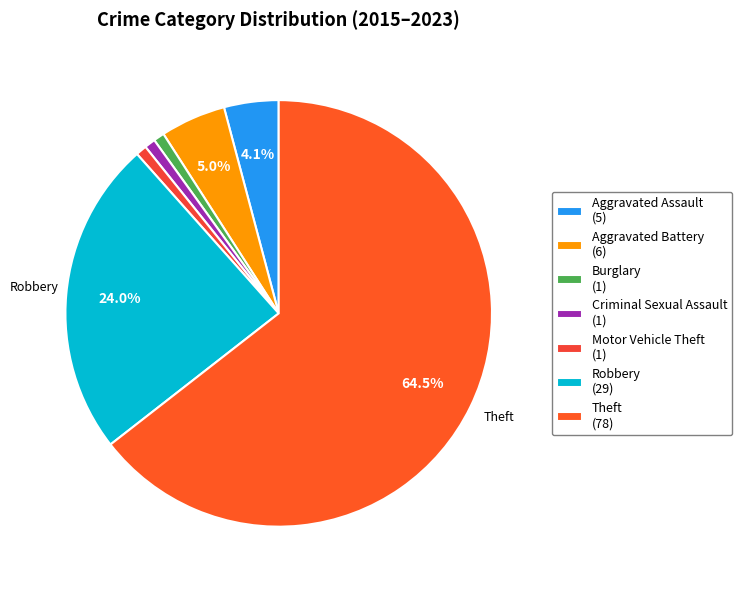

How many slices are in this pie chart?

7